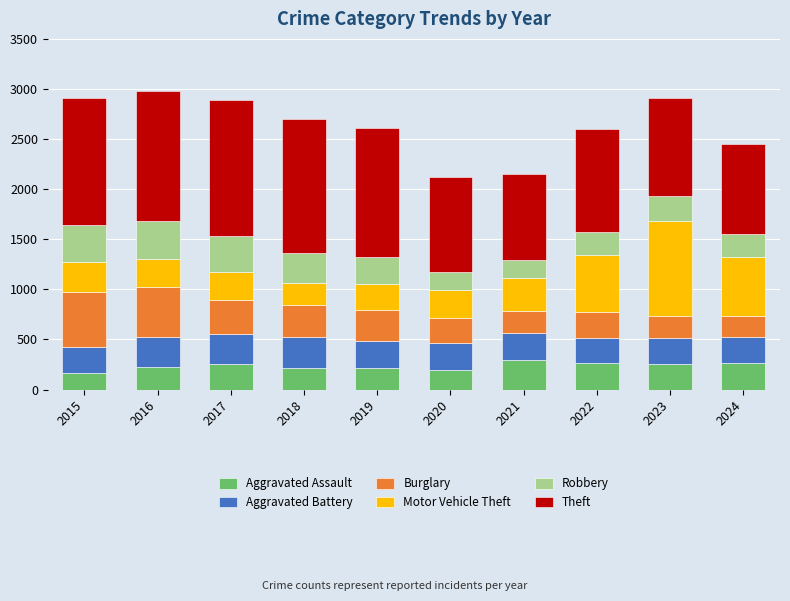

What is the difference between the Aggravated Assault values at 2015 and 2021?

131